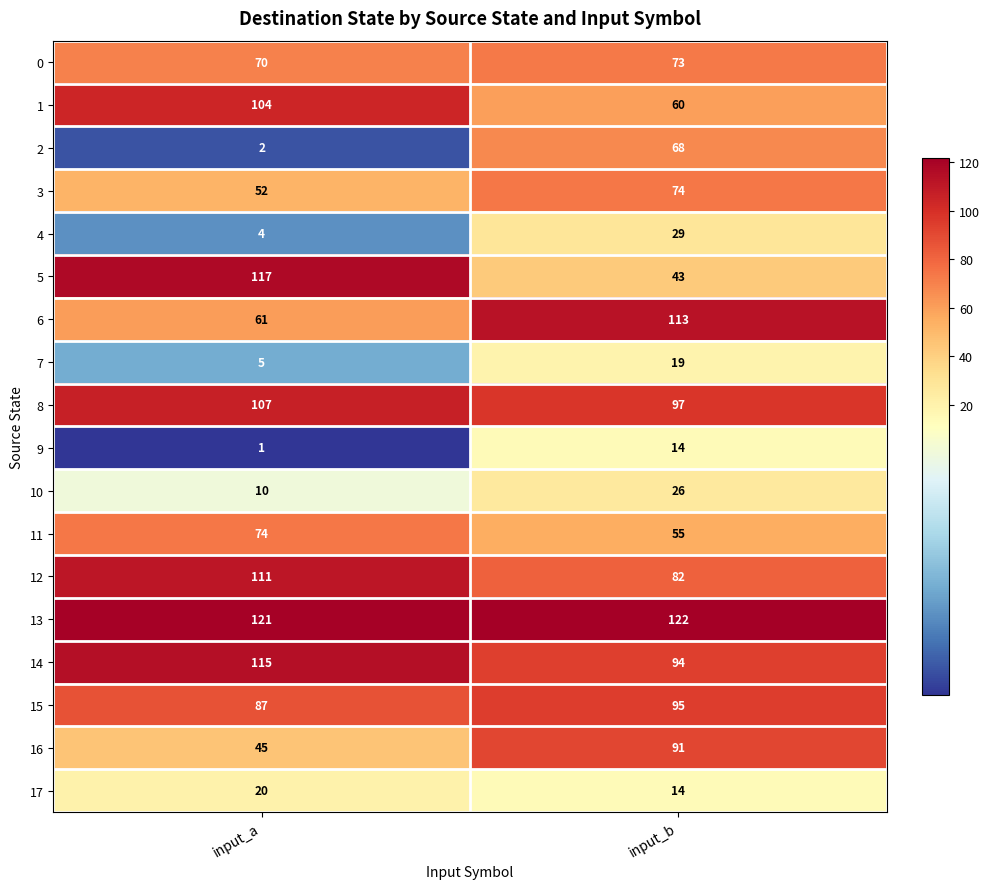

Between input_a and input_b, which series saw the biggest shift?

5